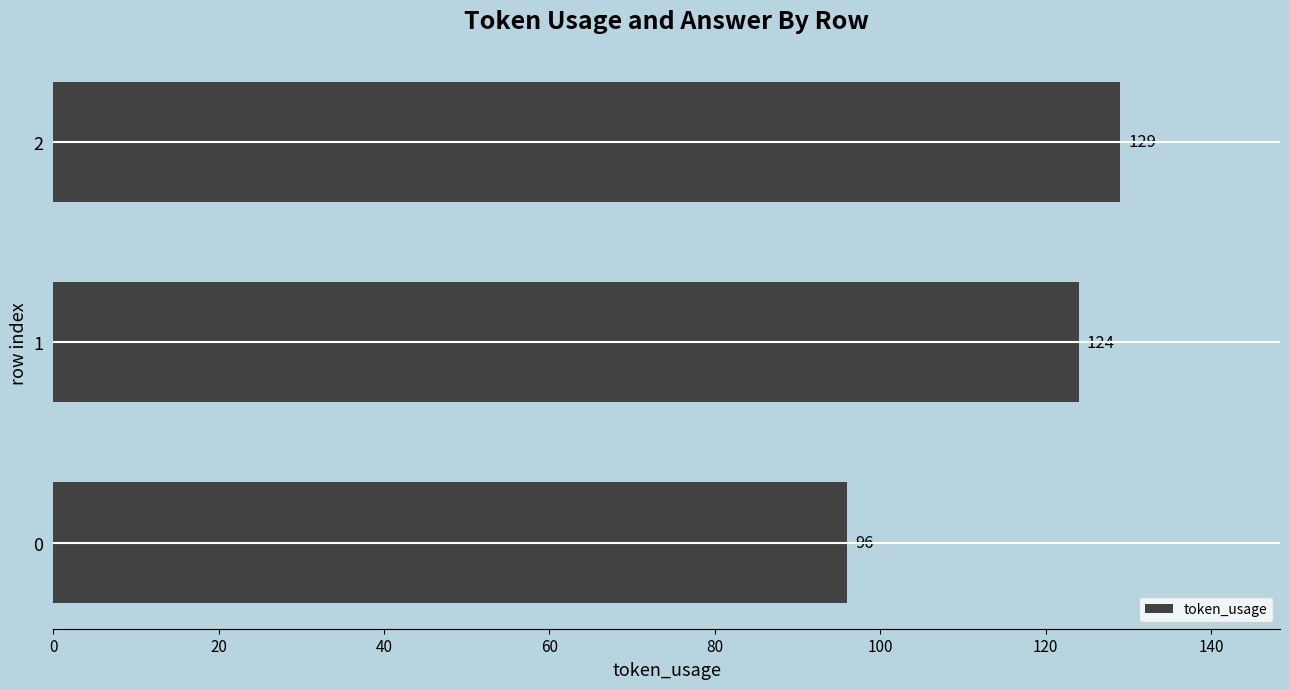

Rank the categories by value from lowest to highest.

0, 1, 2